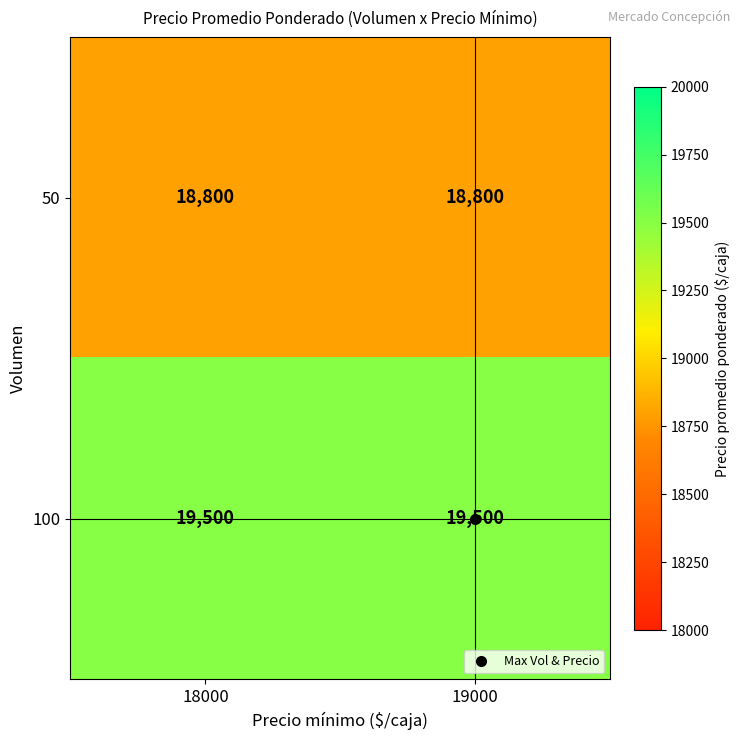

What is the approximate value of 50 at 18000?

18800